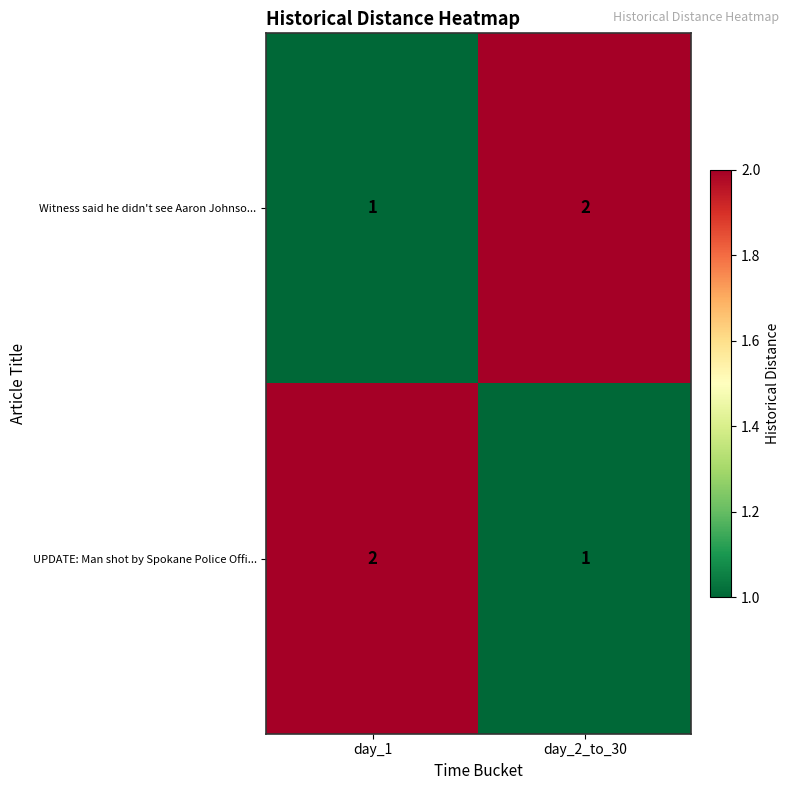

Reading right to left, extract all data points from this chart.

Witness said he didn't see Aaron Johnso...: 2	1
UPDATE: Man shot by Spokane Police Offi...: 1	2